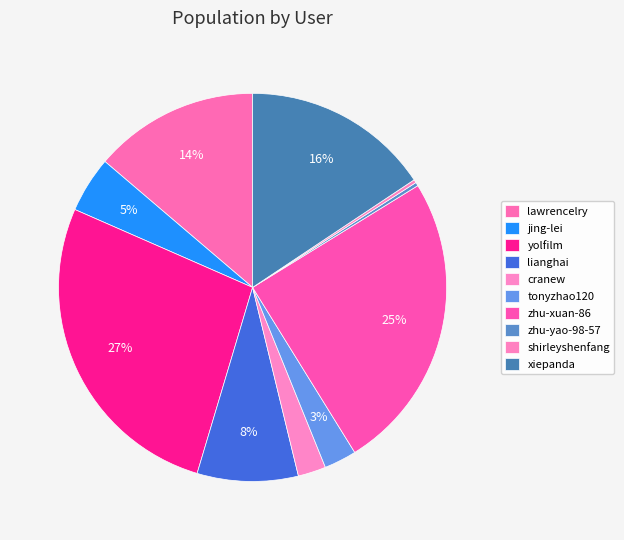

To the nearest percent, what is the average slice percentage?

10%